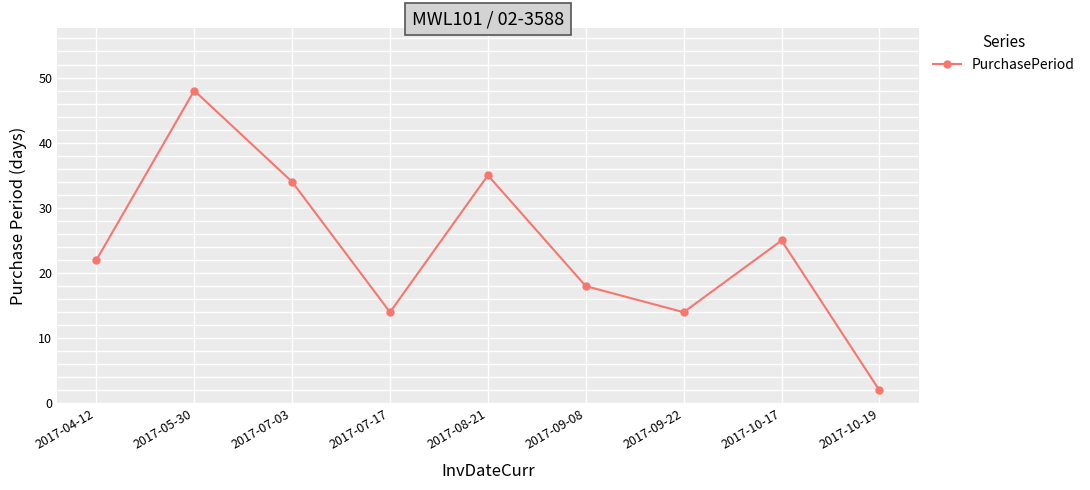

The chart shows a value of 43 at 2017-10-17. True or false?

False